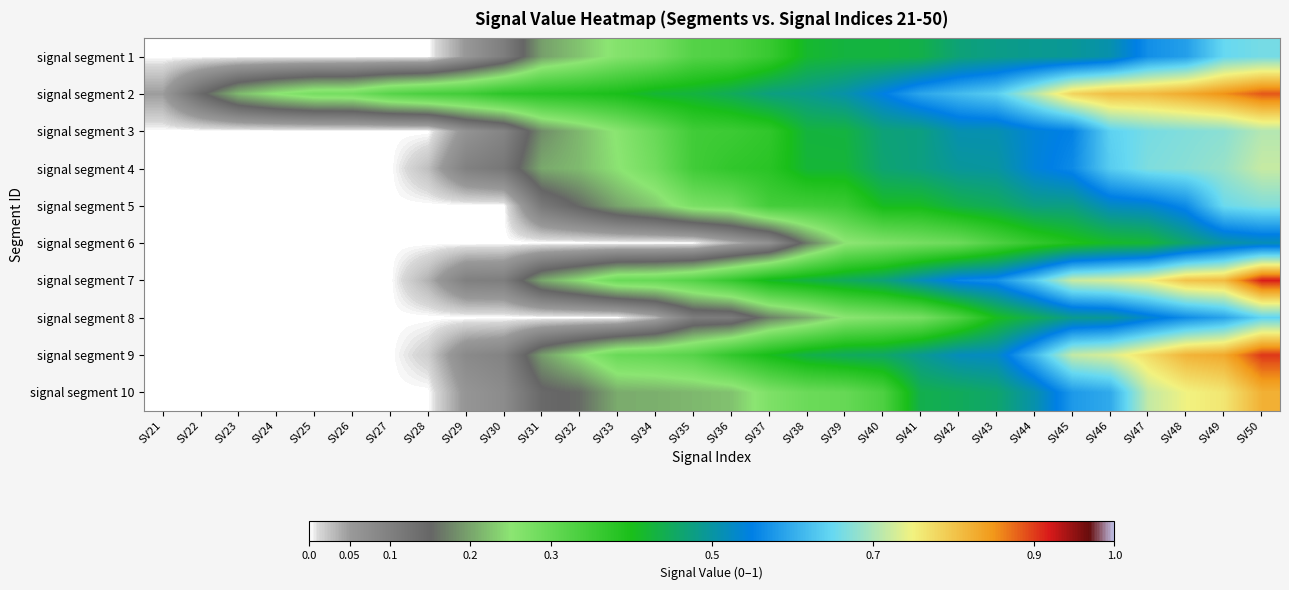

At how many categories does at least one series exceed 0?

30